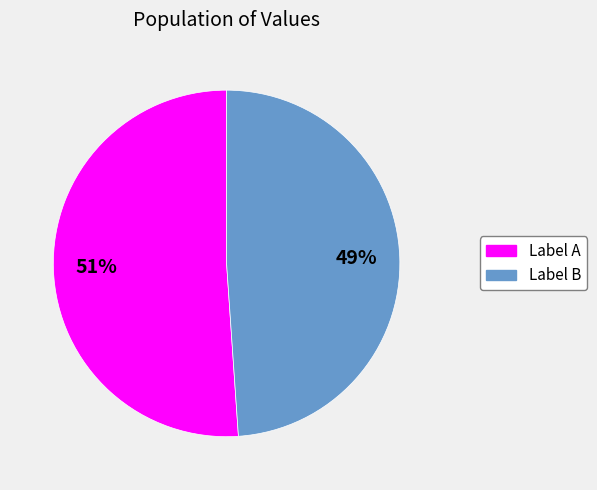

What percentage is the Label B slice, to the nearest percent?

49%